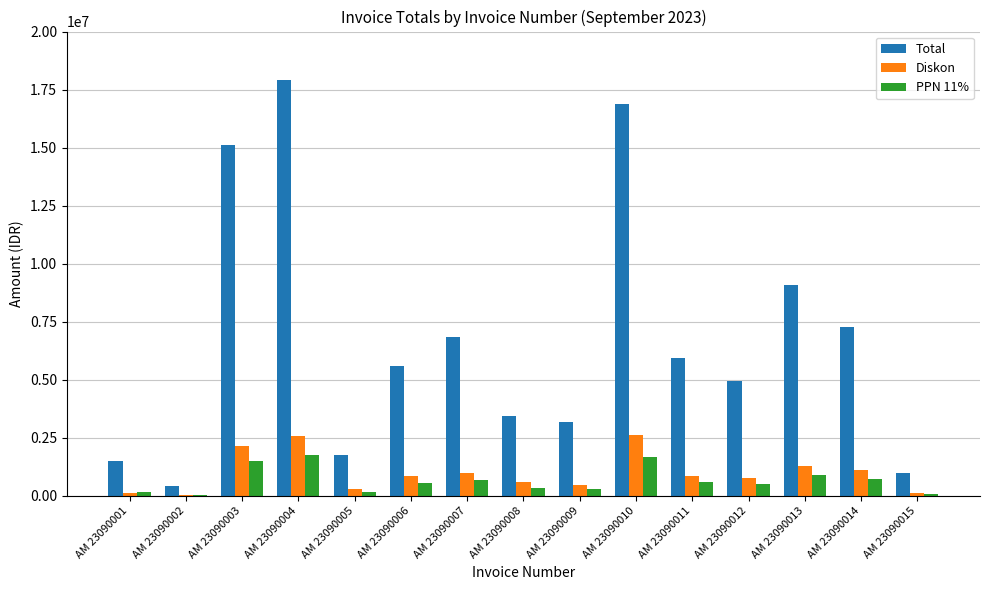

Read the Total value at AM 23090012.

4932576